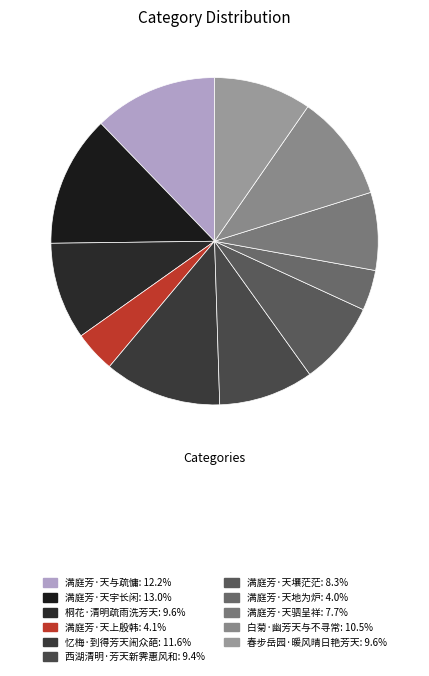

Is there a majority slice in this chart?

No